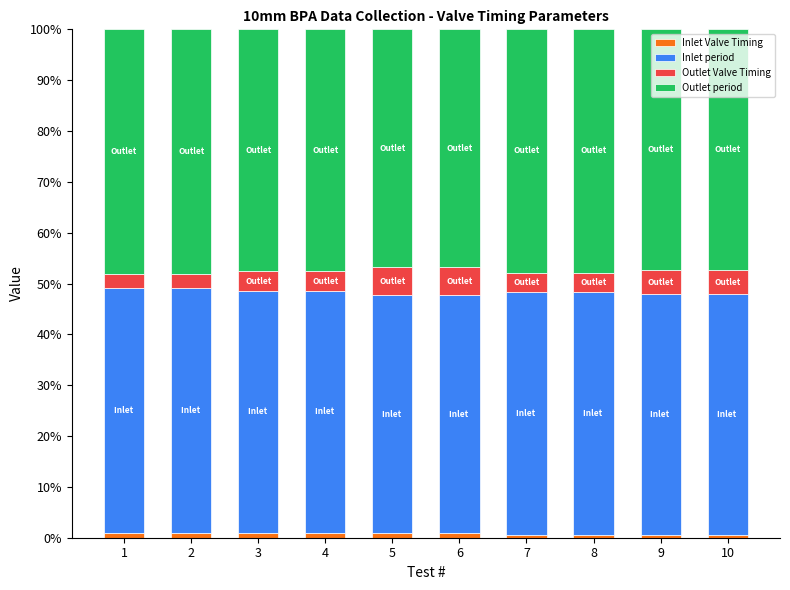

What is the approximate value of Outlet Valve Timing at 3?

3.8